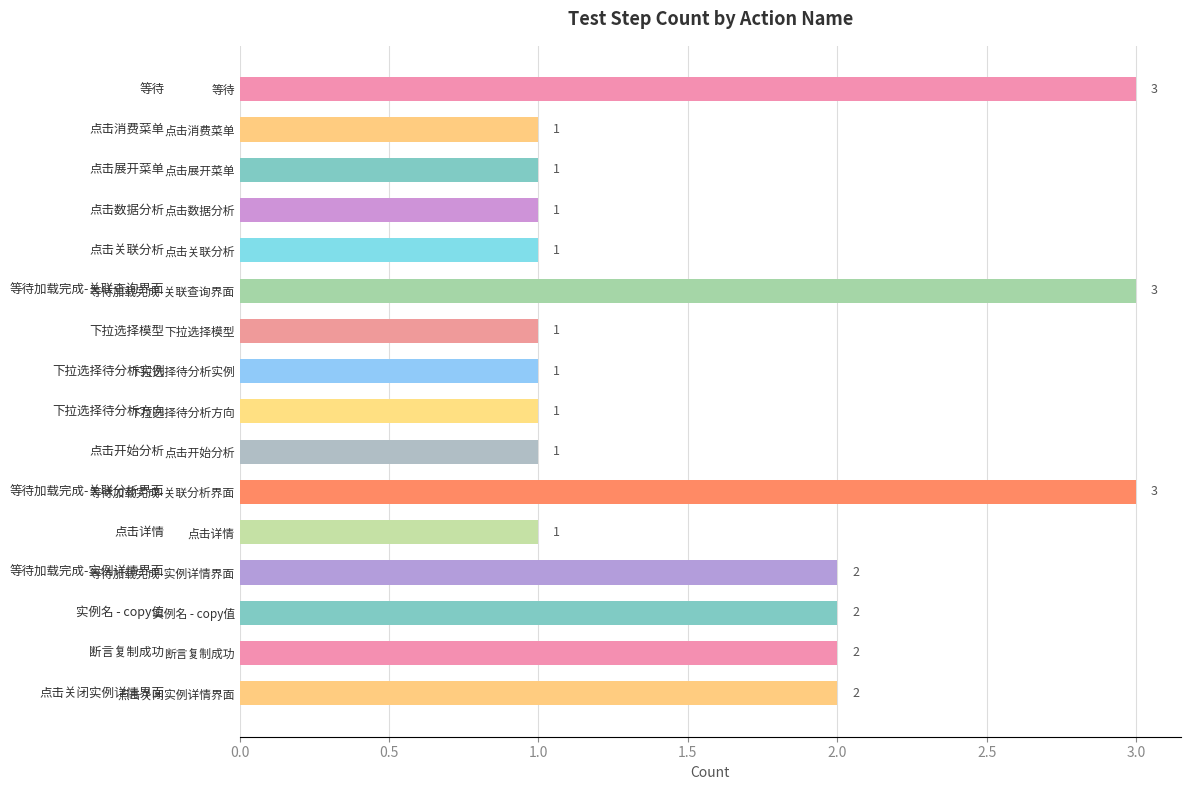

Reading bottom to top, transcribe all the data shown in this chart.

2	2	2	2	1	3	1	1	1	1	3	1	1	1	1	3